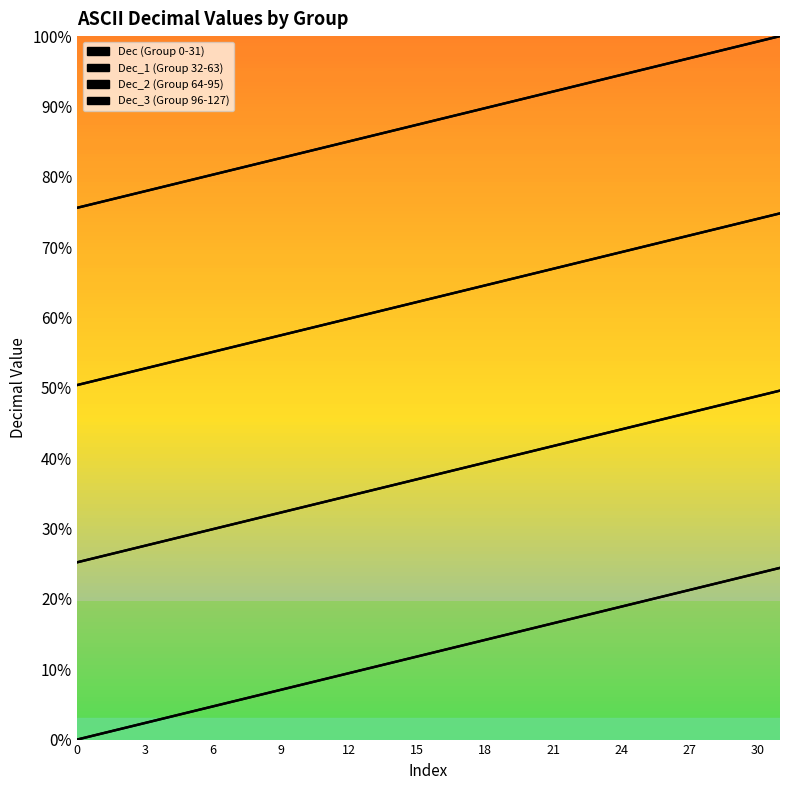

Which has a higher value, 30 or 27?

30